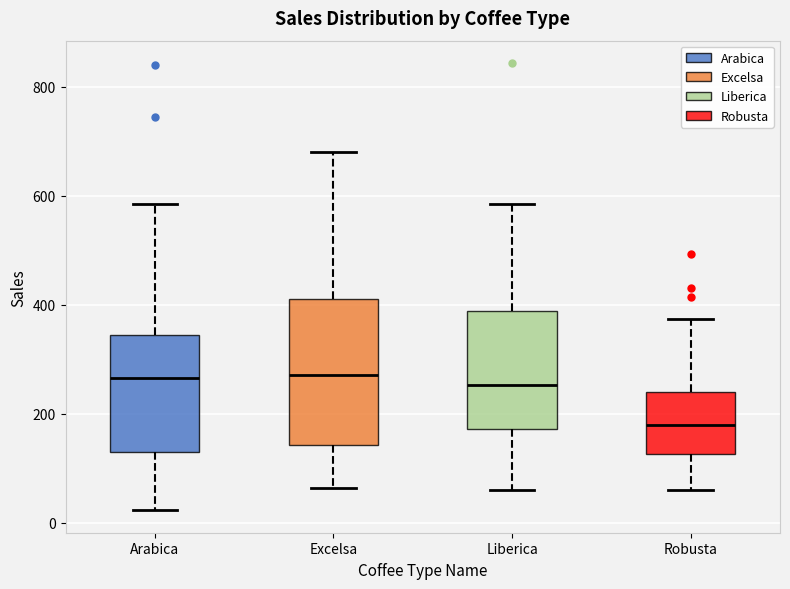

Which box has the lowest median line?

Robusta